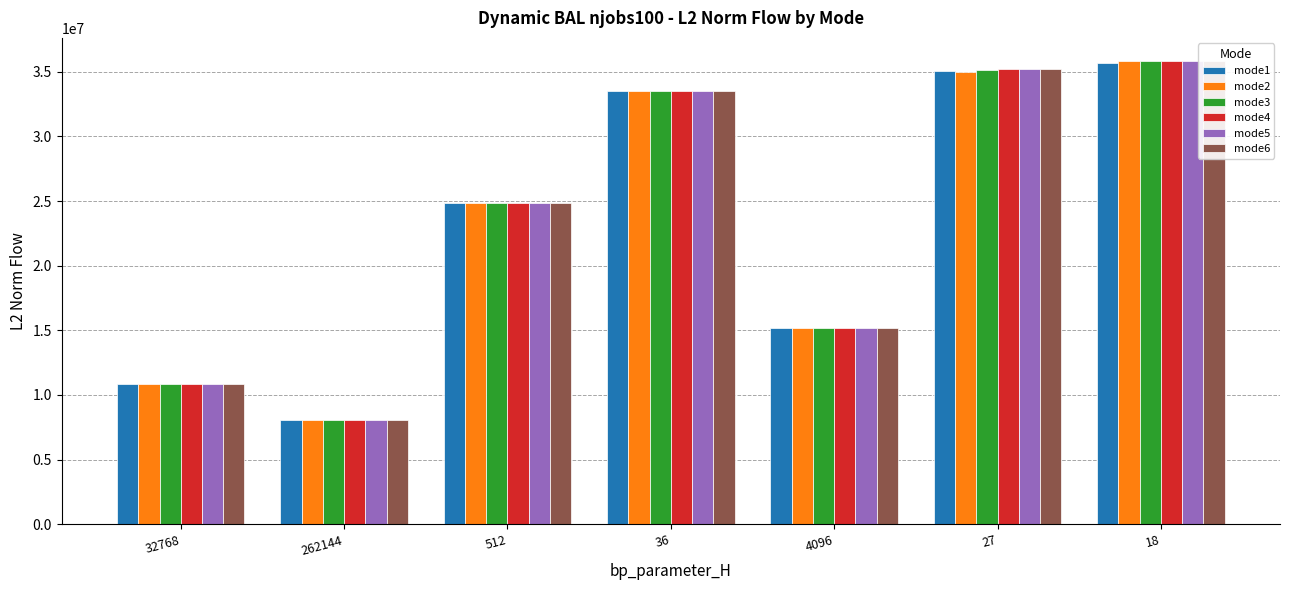

Reading right to left, what are all the values shown in this chart?

mode1: 18=35670592.3	27=35022691.0	4096=15184560.3	36=33528836.9	512=24853942.4	262144=8047804.7	32768=10814386.4
mode2: 18=35819439.3	27=35005651.8	4096=15184560.3	36=33528836.9	512=24853942.4	262144=8047804.7	32768=10814386.4
mode3: 18=35826983.4	27=35096811.5	4096=15184560.3	36=33528836.9	512=24853942.4	262144=8047804.7	32768=10814386.4
mode4: 18=35826983.4	27=35245453.9	4096=15184560.3	36=33528836.9	512=24853942.4	262144=8047804.7	32768=10814386.4
mode5: 18=35826528.2	27=35245453.9	4096=15184560.3	36=33528836.9	512=24853942.4	262144=8047804.7	32768=10814386.4
mode6: 18=35824444.9	27=35245453.9	4096=15184560.3	36=33528836.9	512=24853942.4	262144=8047804.7	32768=10814386.4